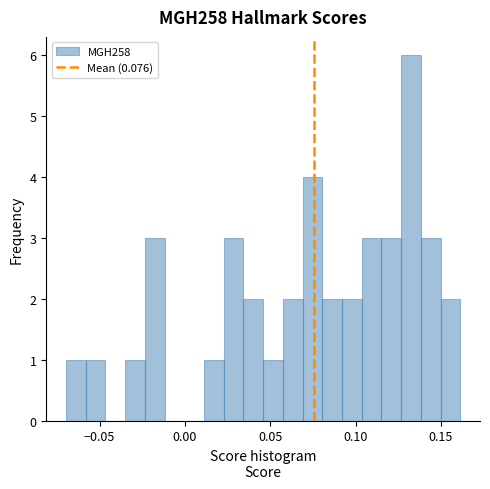

Around what value on the x-axis is the tallest bar? Give the approximate position of its centre, as read against the axis.

0.135